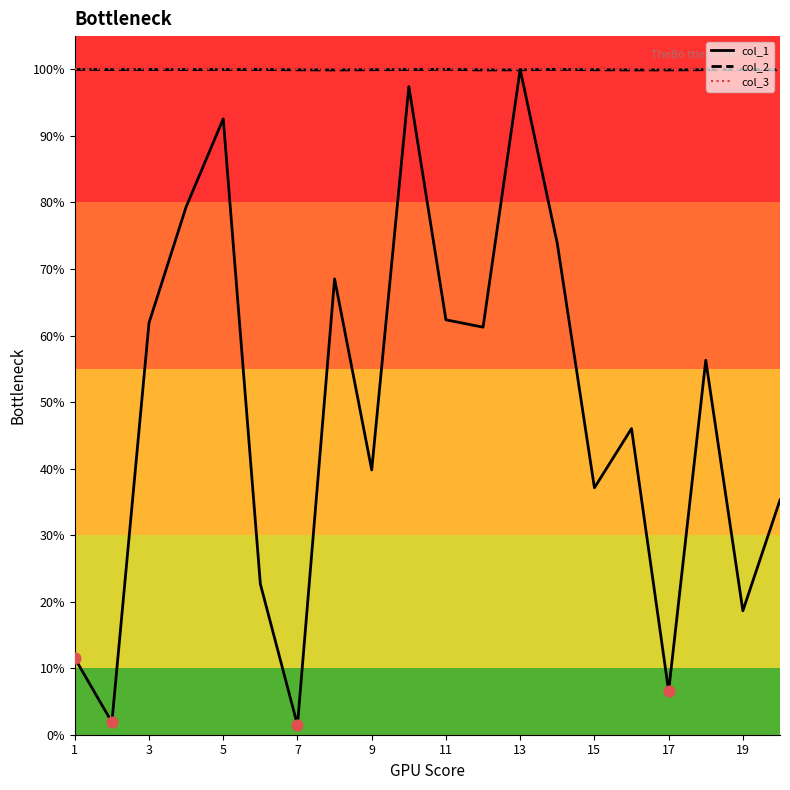

What are all the series names shown in the legend?

col_1, col_2, col_3